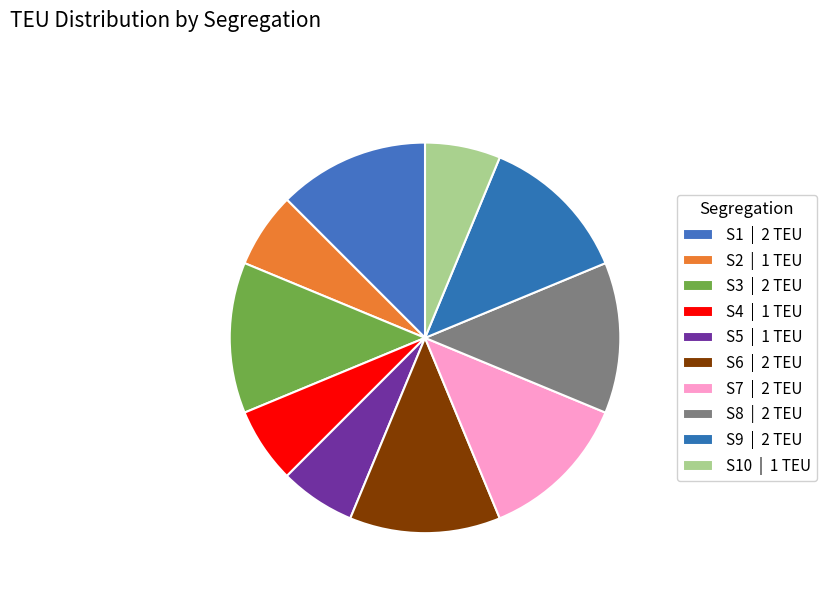

What is the largest slice in the pie chart?

S1